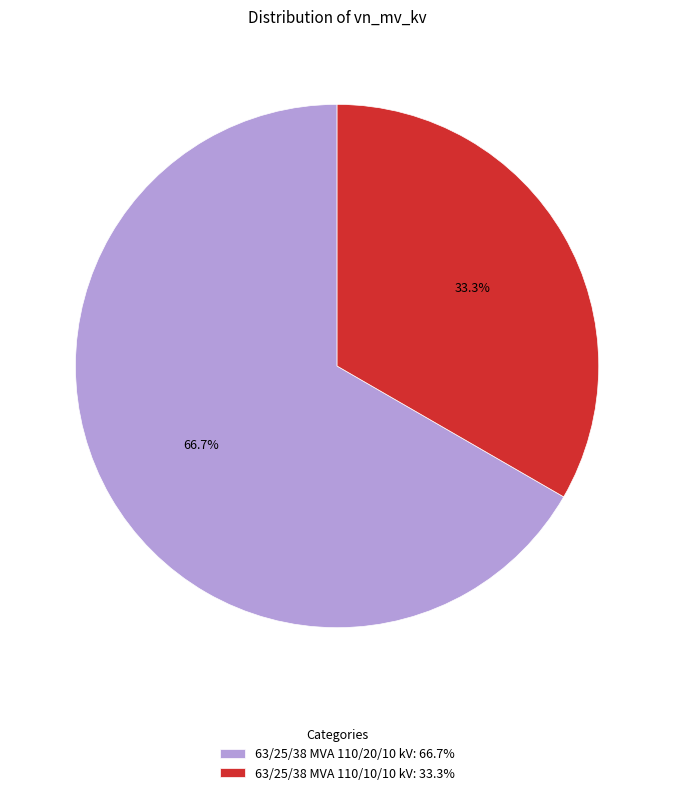

To the nearest percent, what is the average slice percentage?

50%